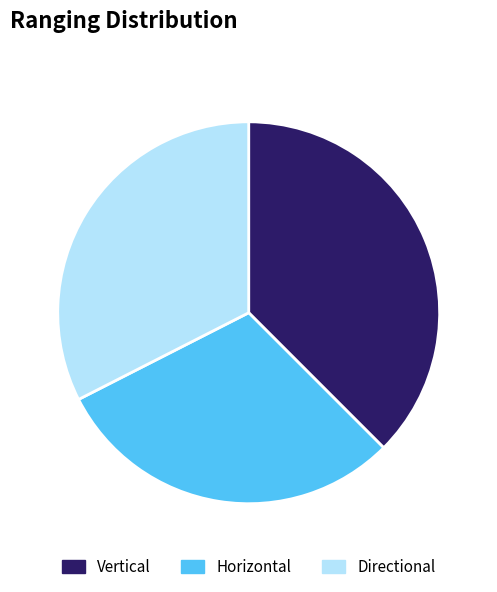

Which has a higher value, Horizontal or Directional?

Directional